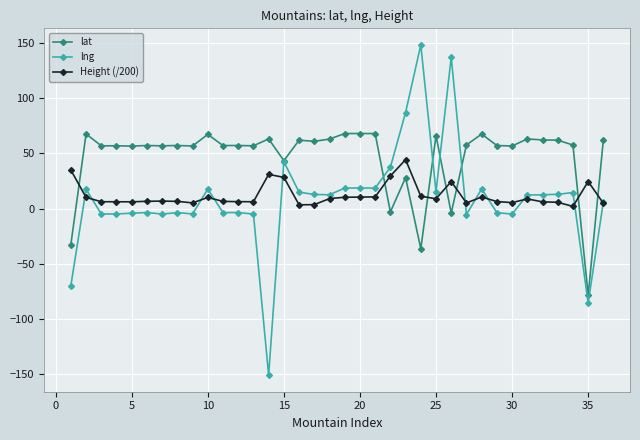

List the series in order of their peak value, highest first.

lng, lat, Height (/200)